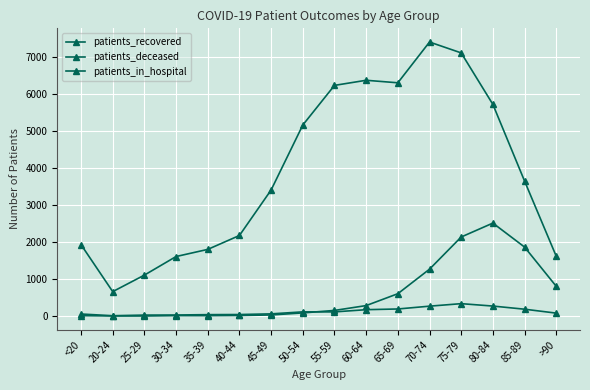

At which category is the sum across all series the highest?

75-79